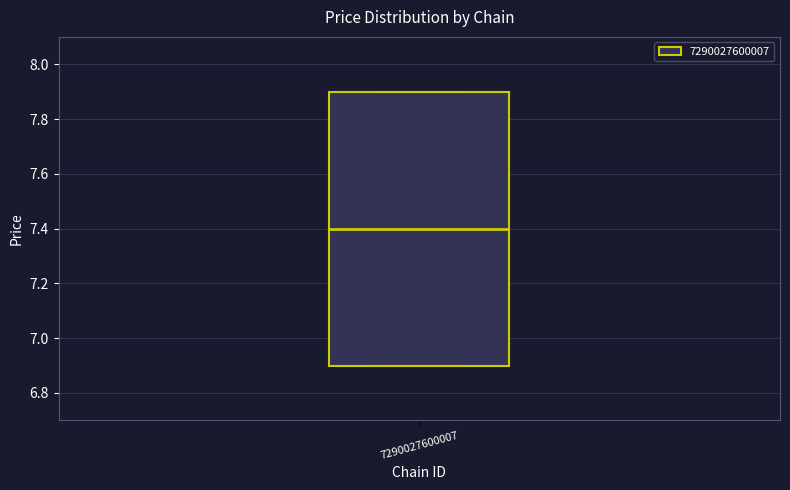

Where is the lower edge of the box at x = 7290027600007 on the y-axis? The values are not printed on the chart, so give them approximately, as read against the axis.

6.9